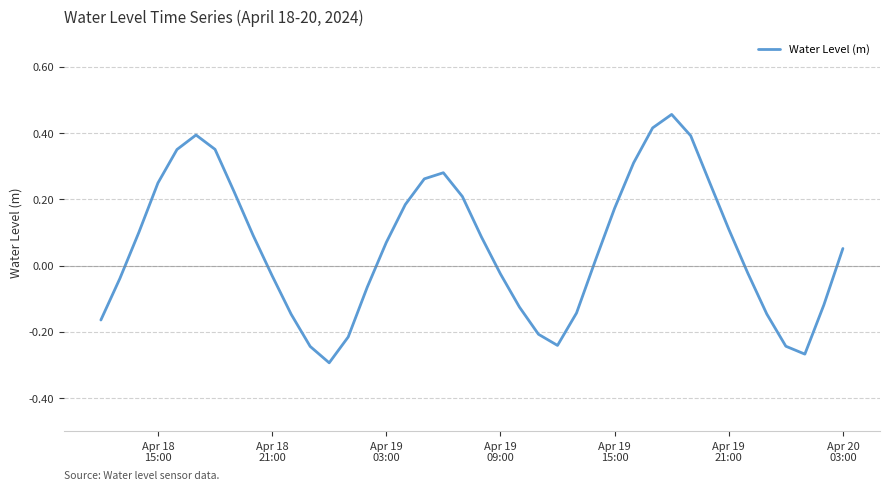

How many values are below 0?

18